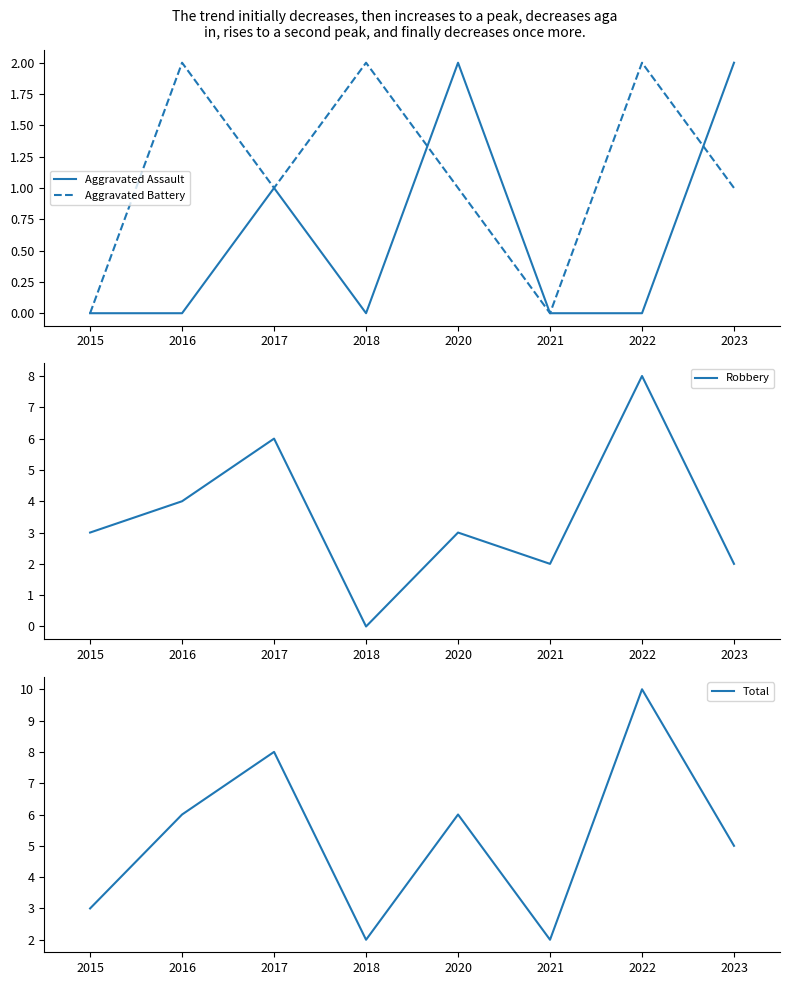

The Robbery series shows 5 at 2020. True or false?

False